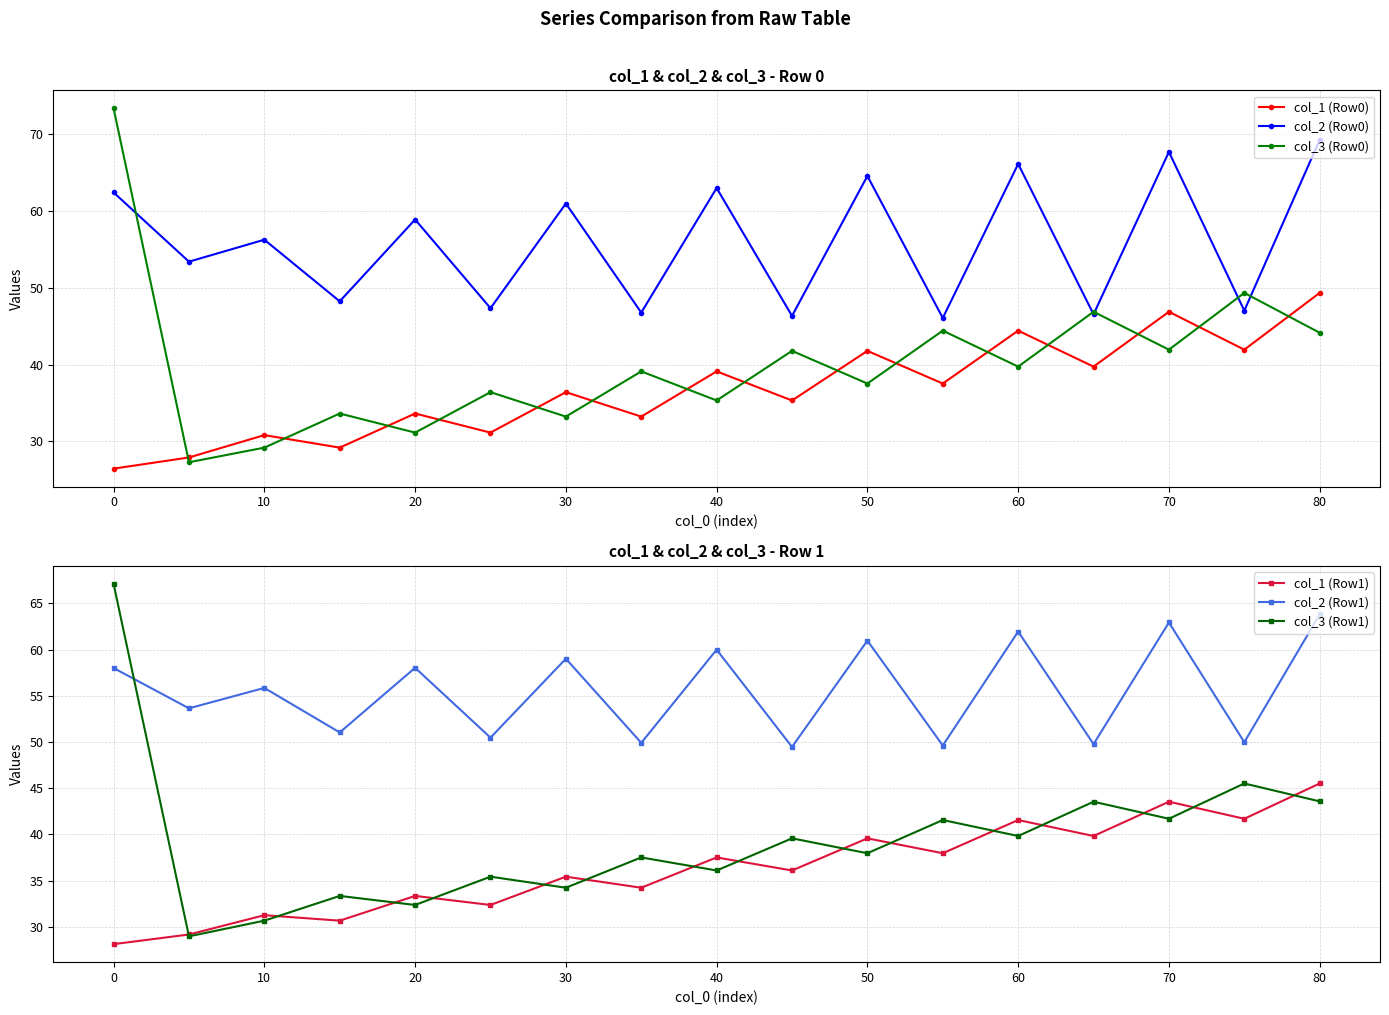

In col_3 (Row1), how many points are higher than both neighbors (excluding endpoints)?

7